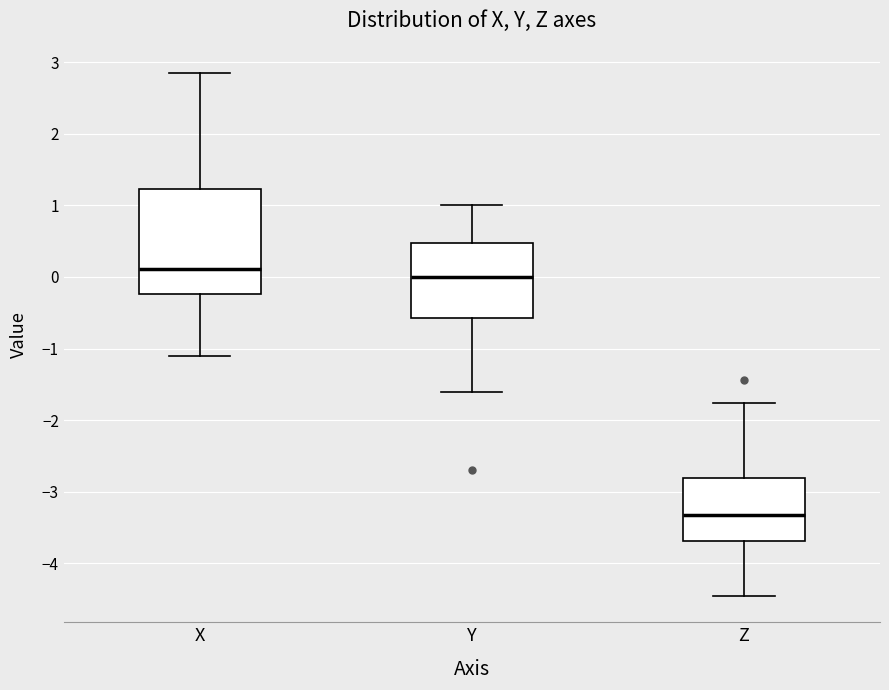

Where is the lower edge of the box for Z on the y-axis? The values are not printed on the chart, so give them approximately, as read against the axis.

-3.7